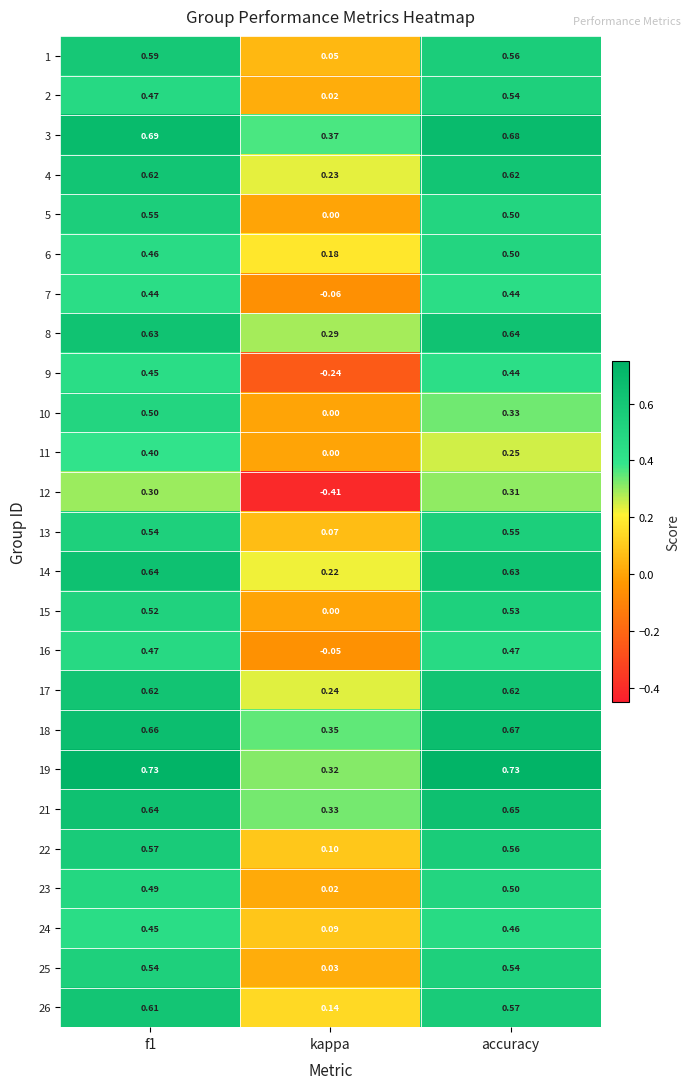

Which series has the widest spread of values?

12